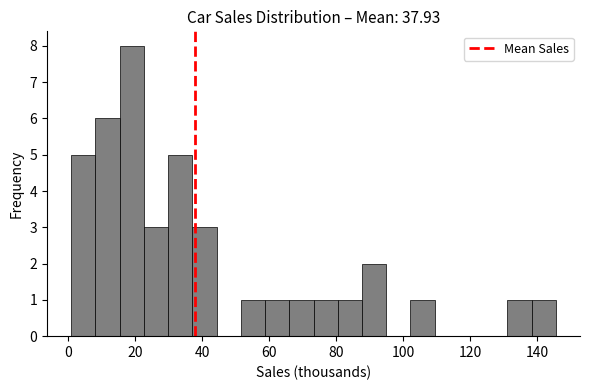

Around what value on the x-axis is the tallest bar? Give the approximate position of its centre, as read against the axis.

18